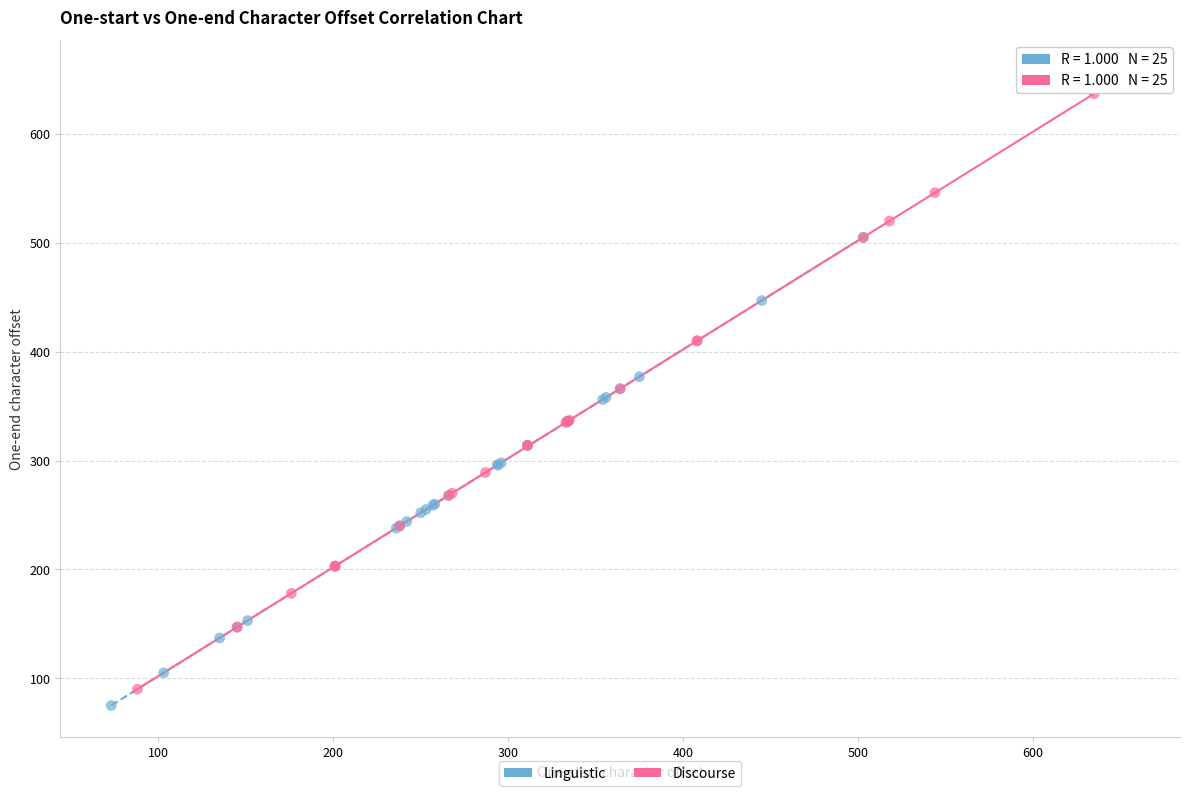

Which series has the widest spread of Y values?

Discourse